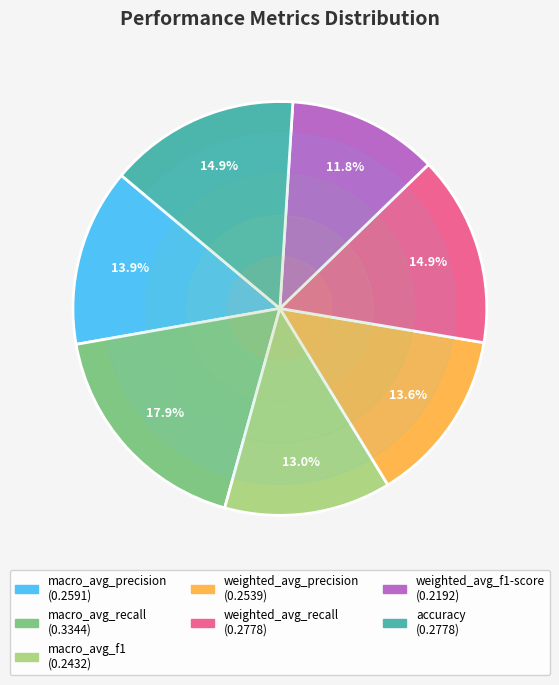

Does weighted_avg_precision account for over 50% of the chart?

No